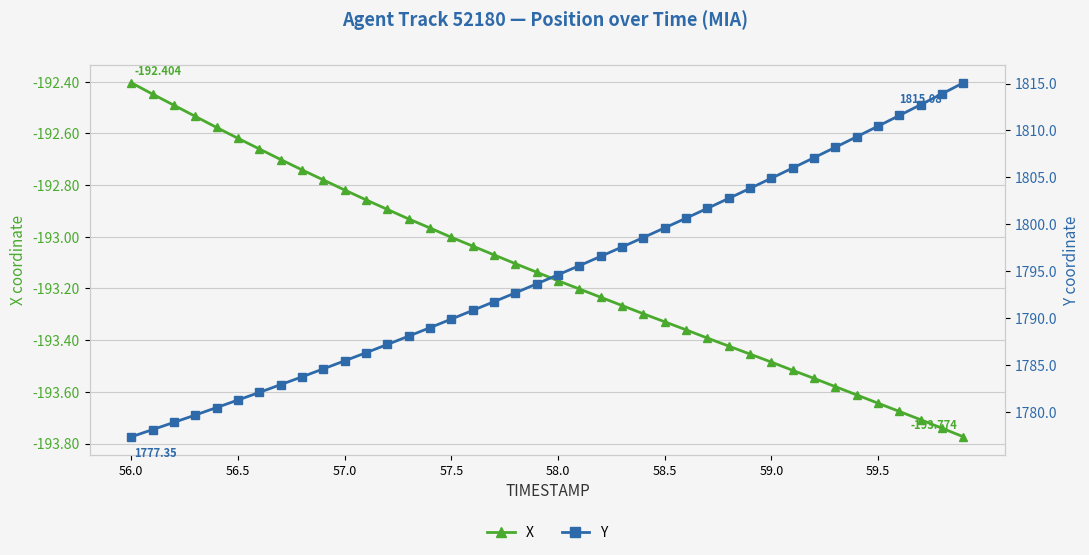

True or false: X has more than 0 interior local peaks.

False